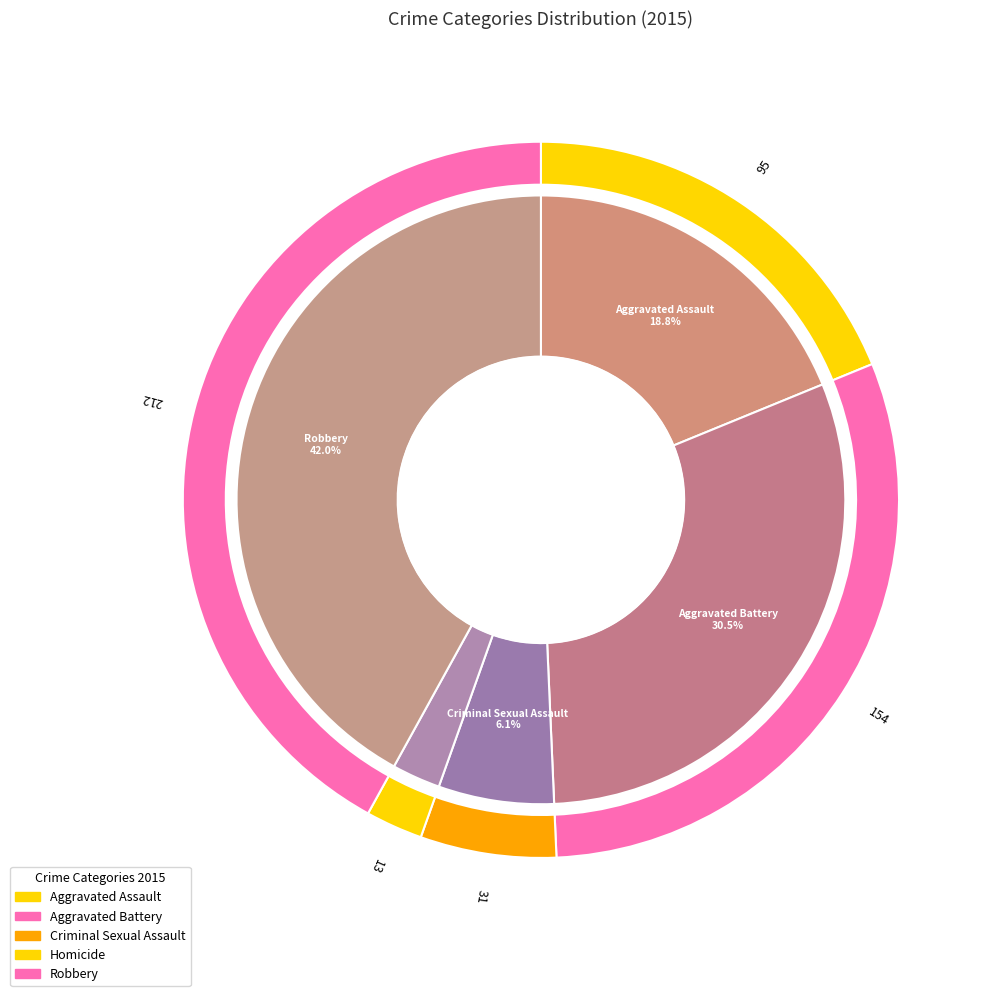

To the nearest percent, what is the combined percentage of Robbery and Homicide?

45%